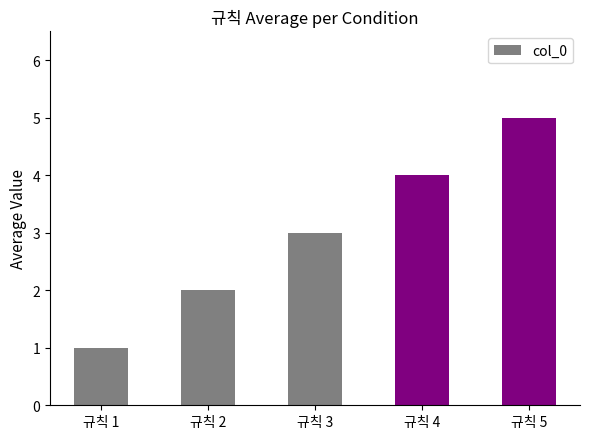

Is it true that the value at 규칙 3 is 3?

True